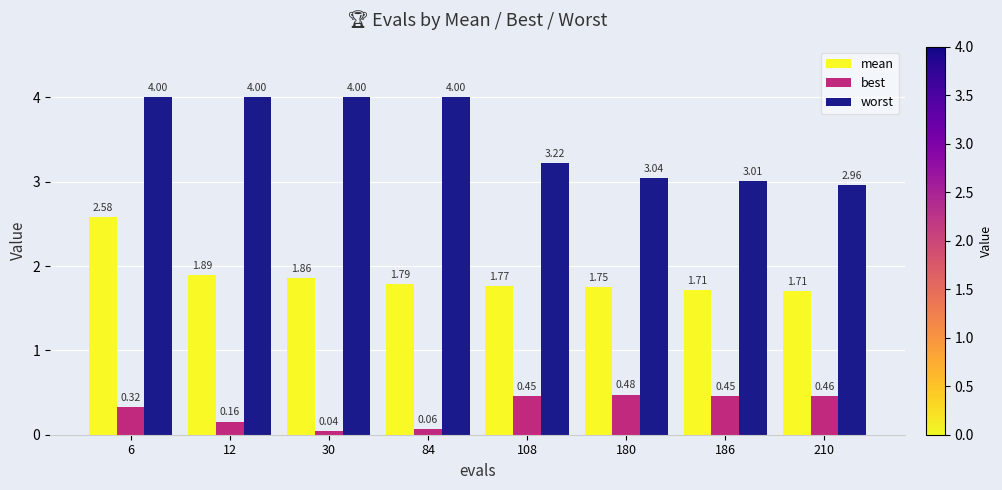

Is it true that worst equals 3.0 at 210?

True